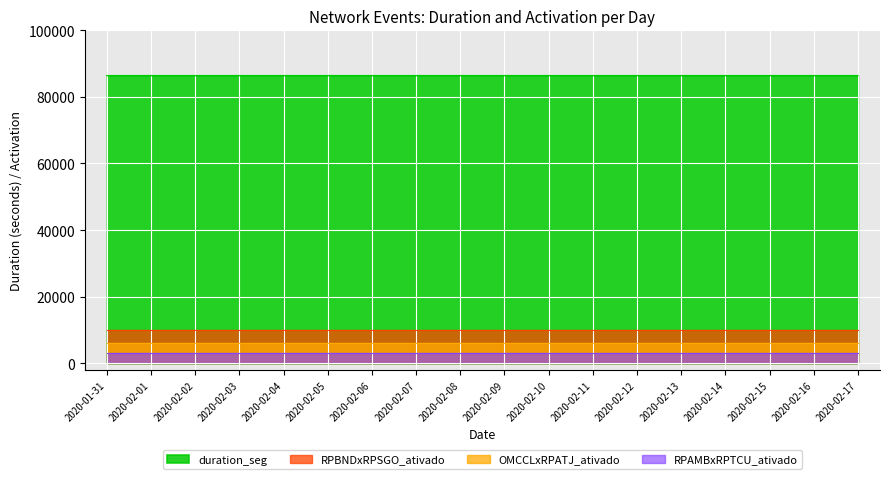

Between 2020-02-16 and 2020-02-10, which is larger?

2020-02-16